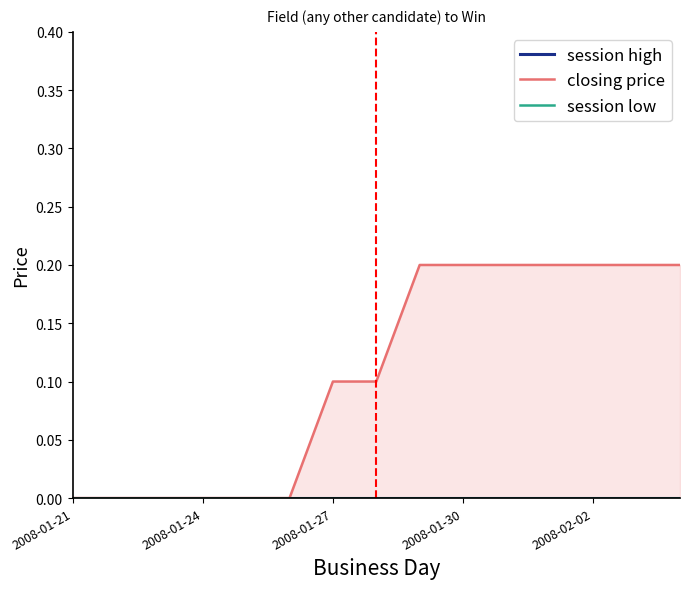

True or false: session high and closing price intersect in this chart.

False